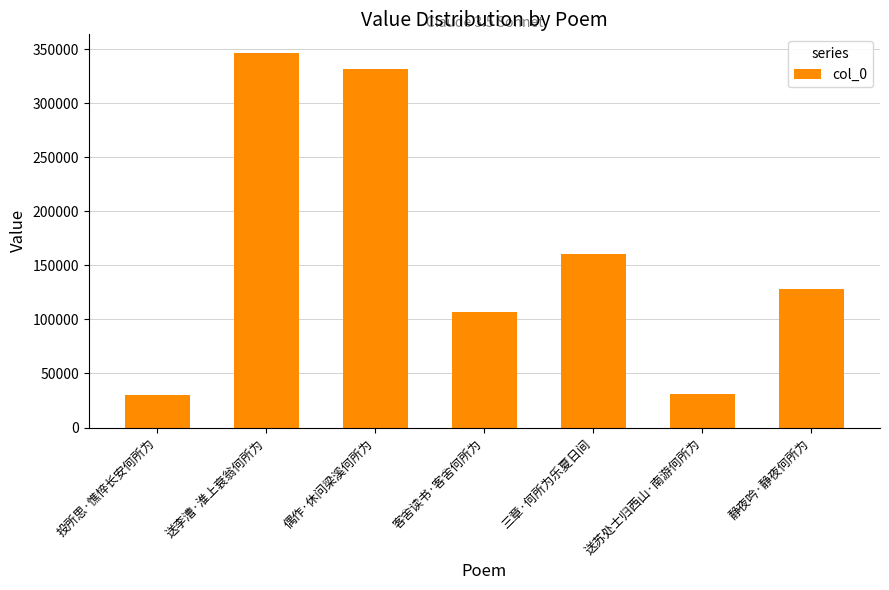

What is the label of the 4th bar from the left?

客舍读书·客舍何所为